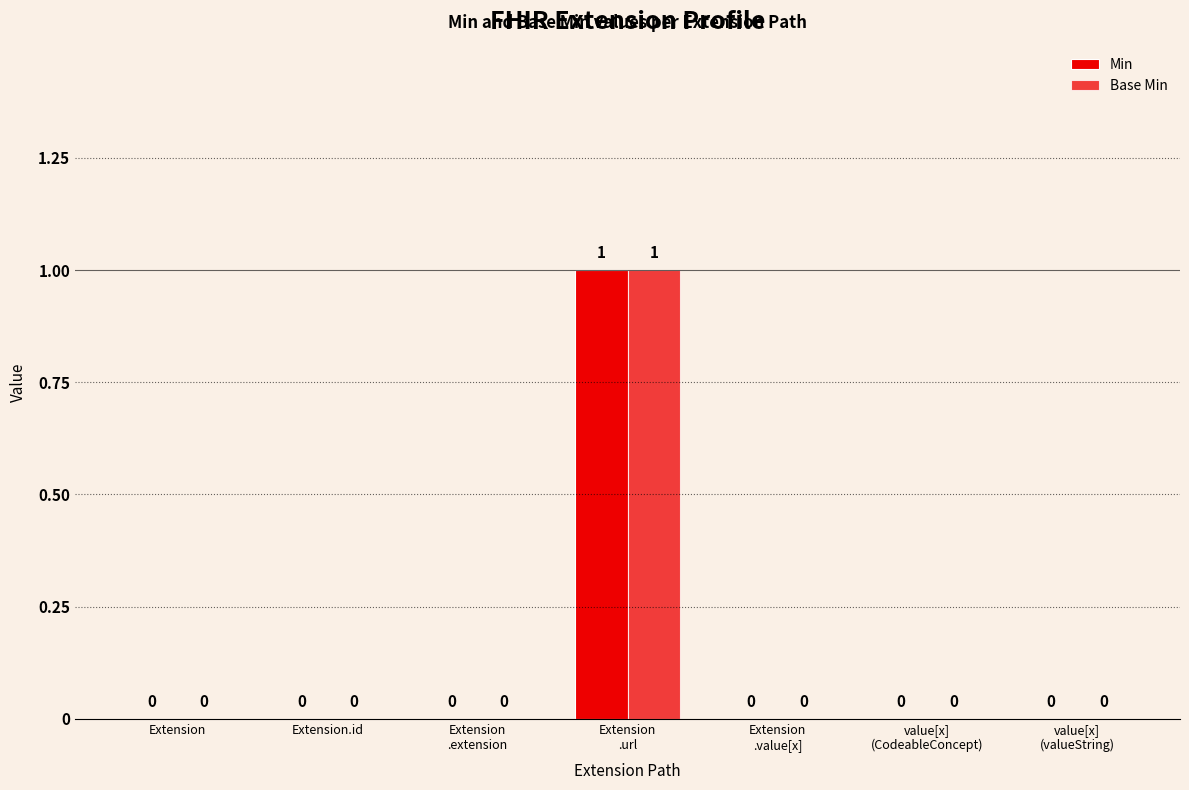

How many groups of bars are there?

7